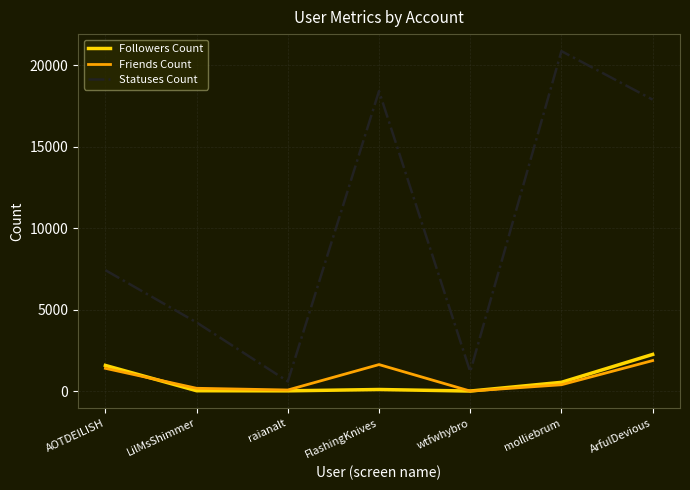

Between raianalt and molliebrum, which series saw the biggest shift?

Statuses Count